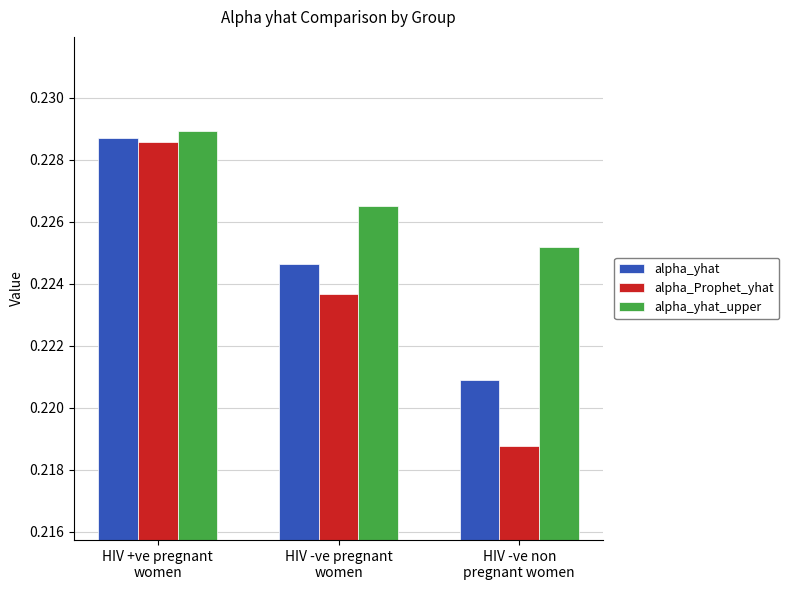

Which series has the widest spread of values?

alpha_Prophet_yhat